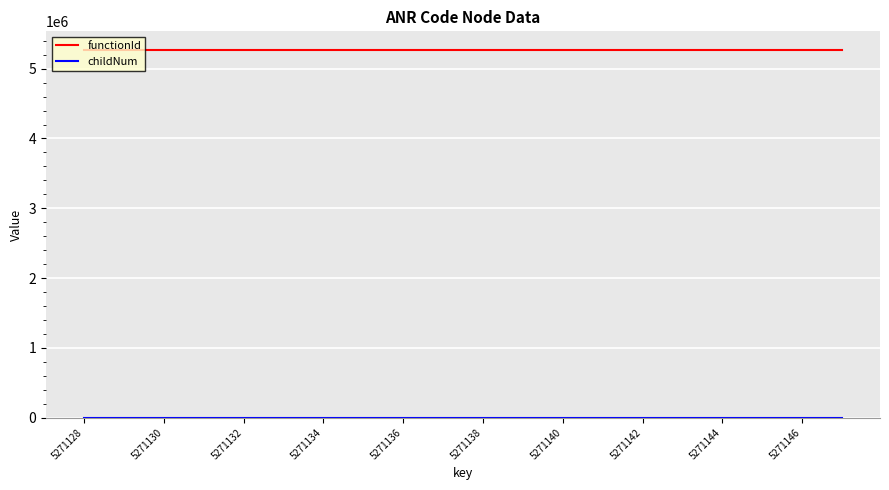

What is the greatest value displayed?

5271127